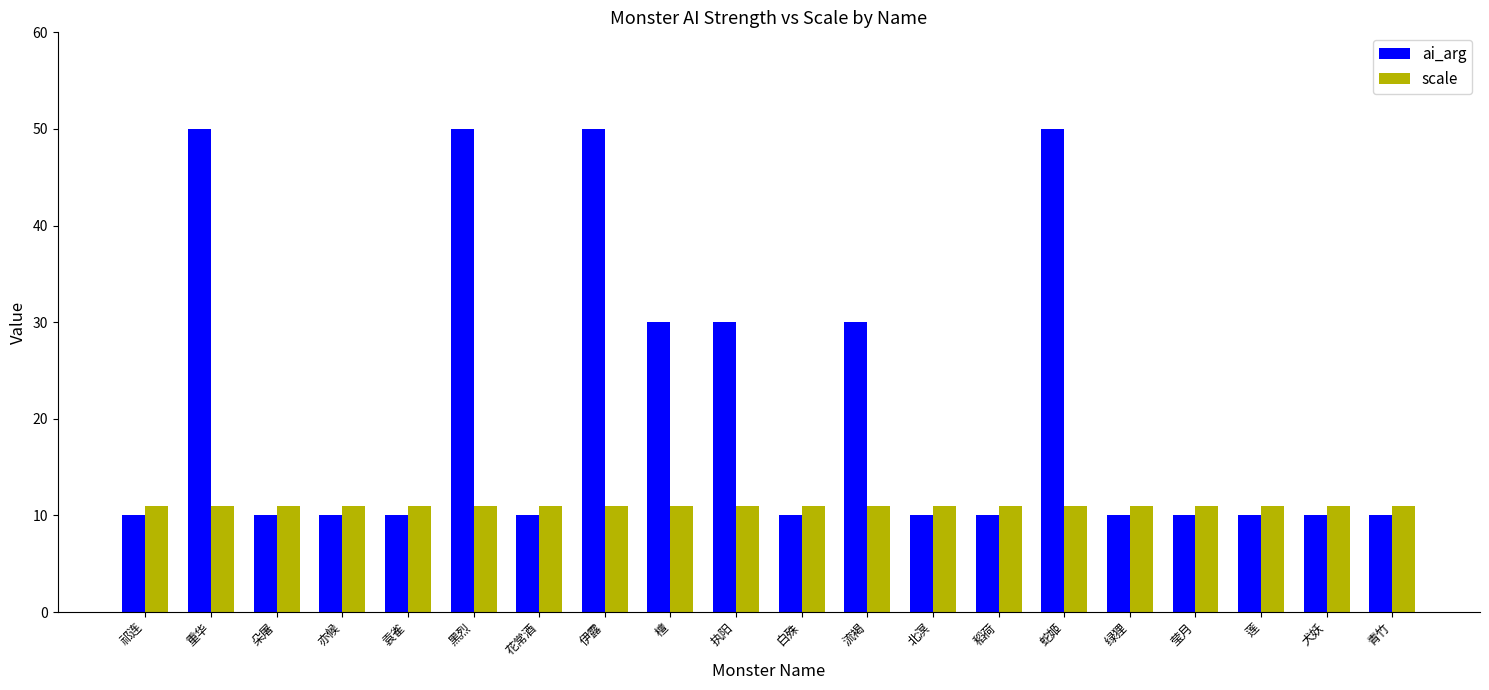

Is it true that scale equals 16 at 亦候?

False